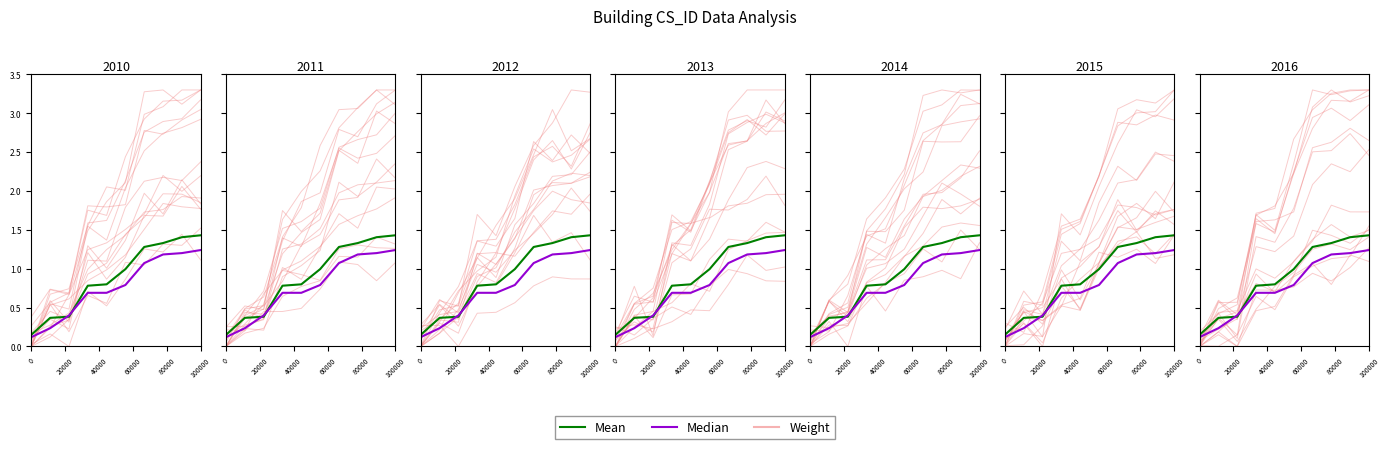

How many intersections are there between Mean and Weight?

5